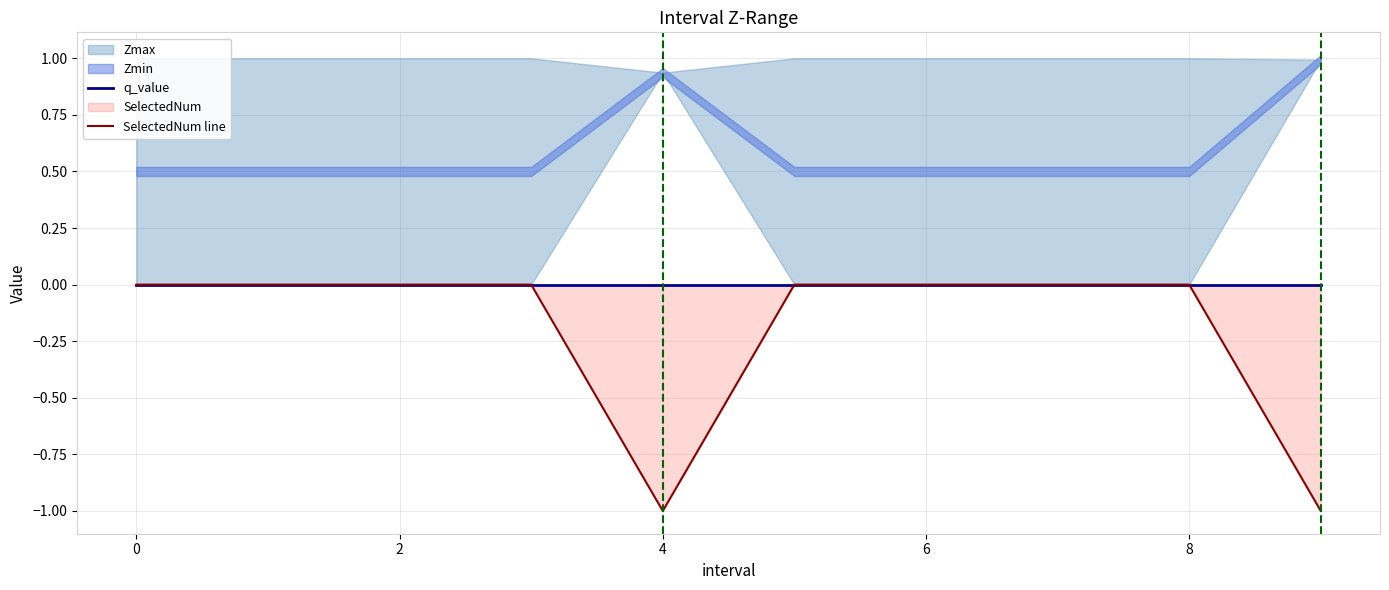

Is it true that SelectedNum line equals 0 at 2?

True